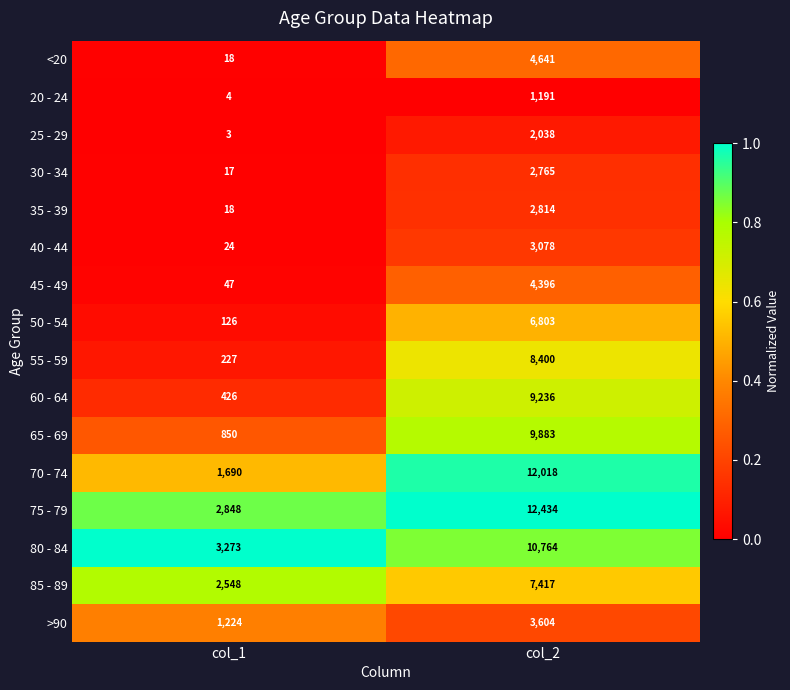

True or false: 55 - 59 has a value of 227 at col_1.

True